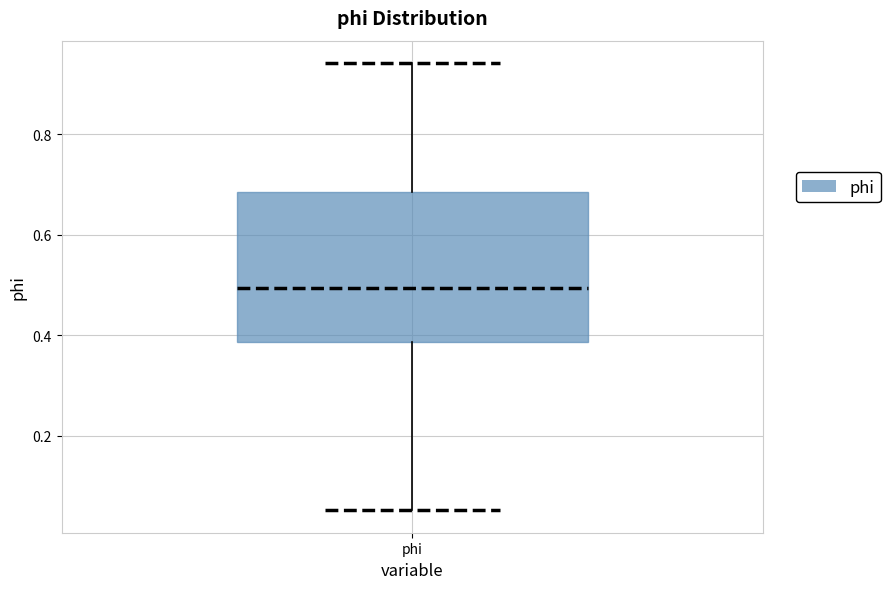

Where does the lower whisker of the box for phi end on the y-axis? The values are not printed on the chart, so give them approximately, as read against the axis.

0.06